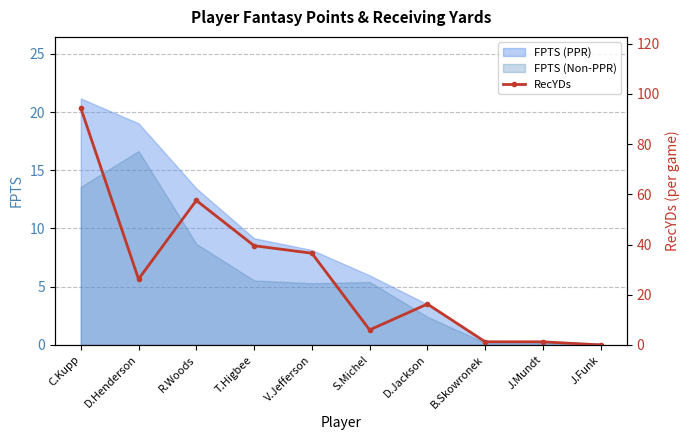

How many data points are less than 26?

5